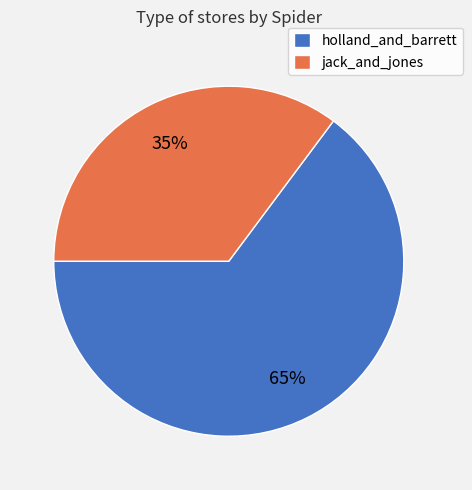

Which category accounts for the majority?

holland_and_barrett